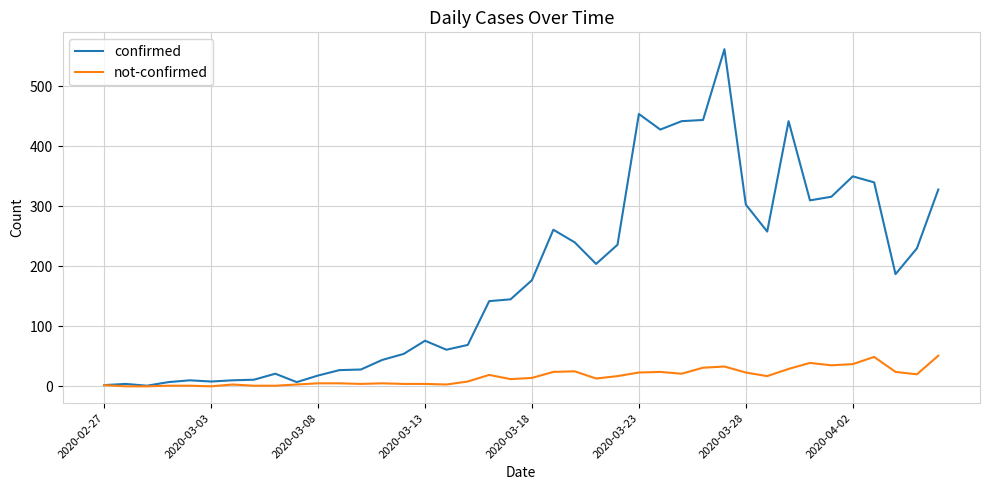

Which series has the largest range (max minus min)?

confirmed